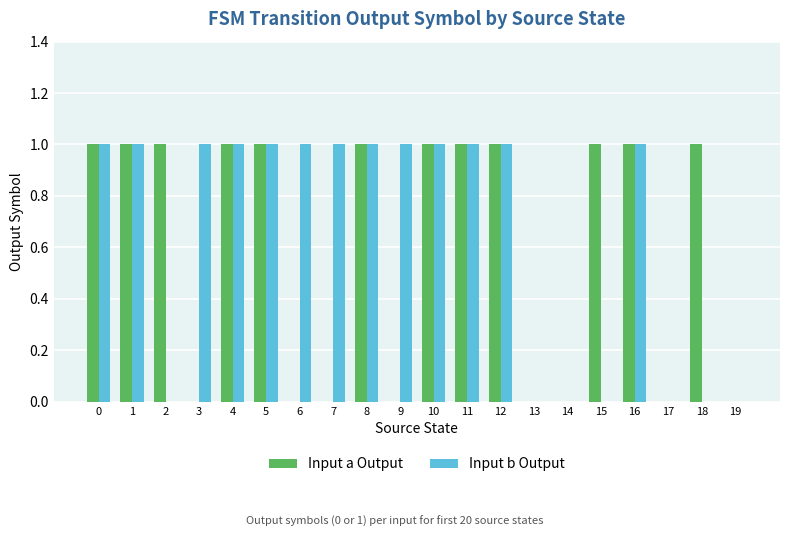

Reading left to right, list all the values displayed in this chart.

Input a Output: 0=1	1=1	2=1	3=0	4=1	5=1	6=0	7=0	8=1	9=0	10=1	11=1	12=1	13=0	14=0	15=1	16=1	17=0	18=1	19=0
Input b Output: 0=1	1=1	2=0	3=1	4=1	5=1	6=1	7=1	8=1	9=1	10=1	11=1	12=1	13=0	14=0	15=0	16=1	17=0	18=0	19=0